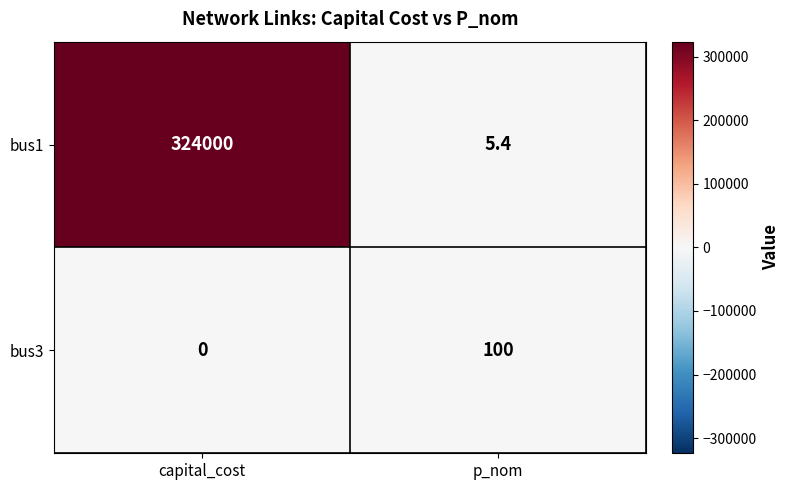

The bus1 series shows 8.8 at p_nom. True or false?

False